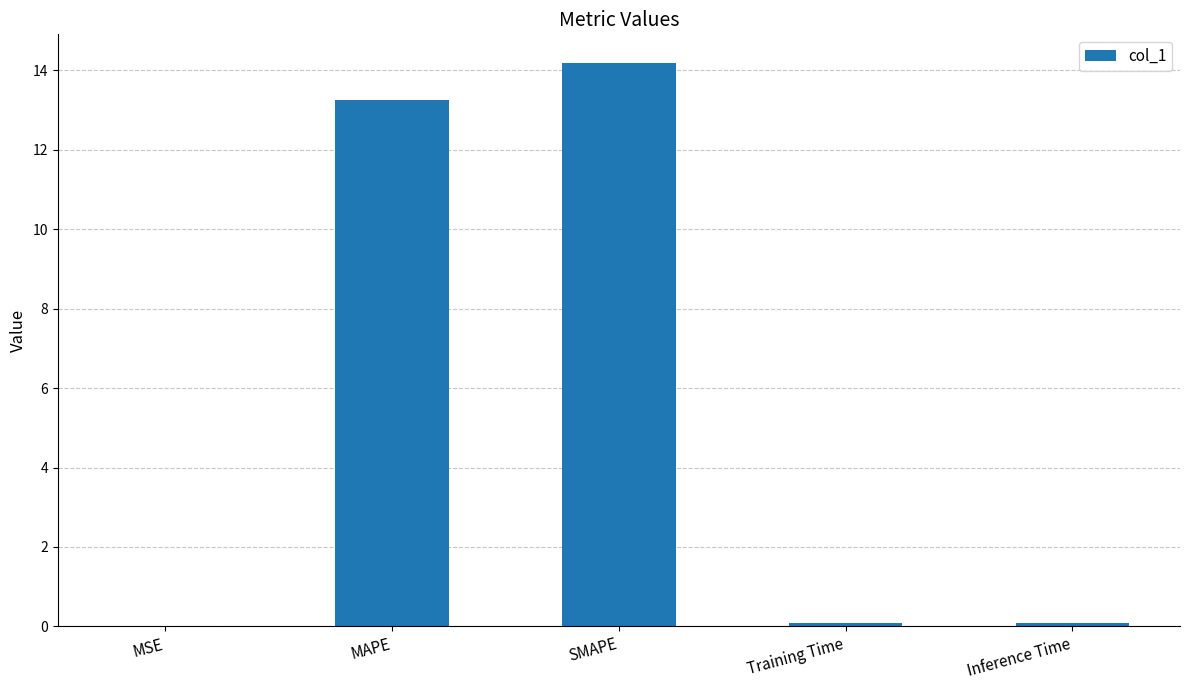

Are the bars horizontal?

No